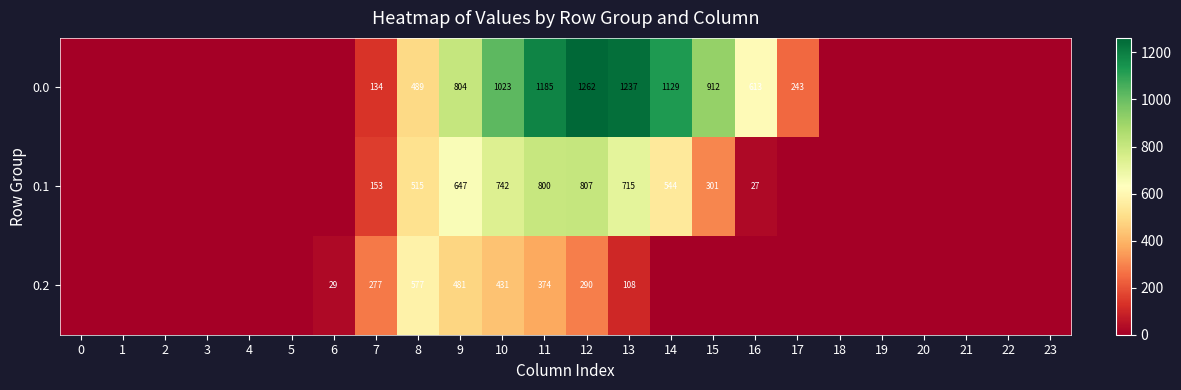

The value of 0.0 at 12 is 1262. True or false?

True